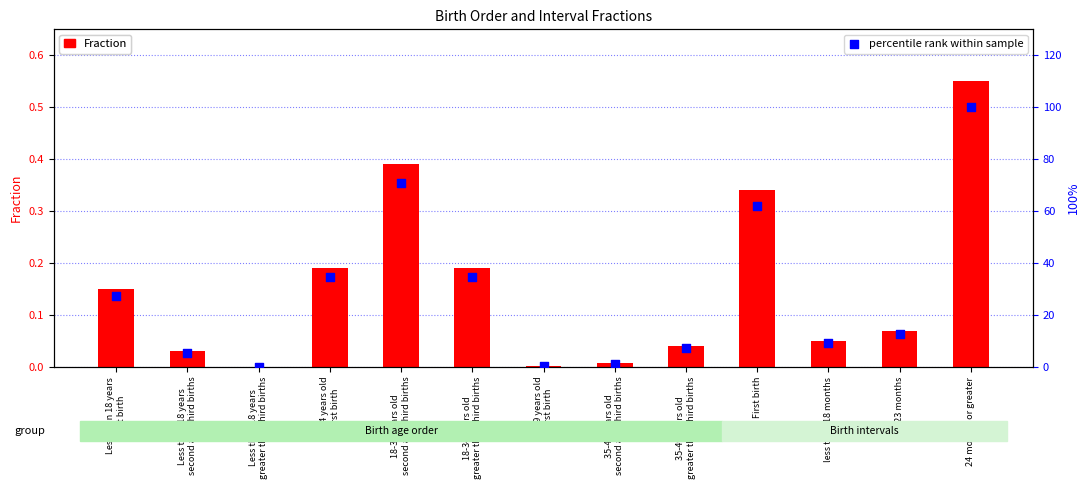

Which series contains the highest Y value?

percentile rank within sample